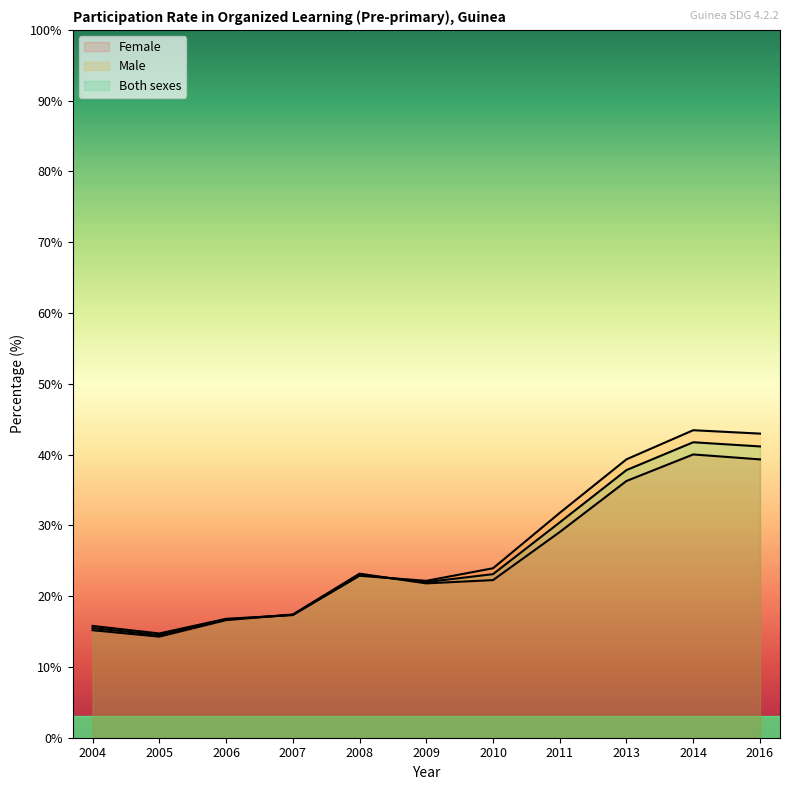

How many data points in Both sexes are less than 23?

5